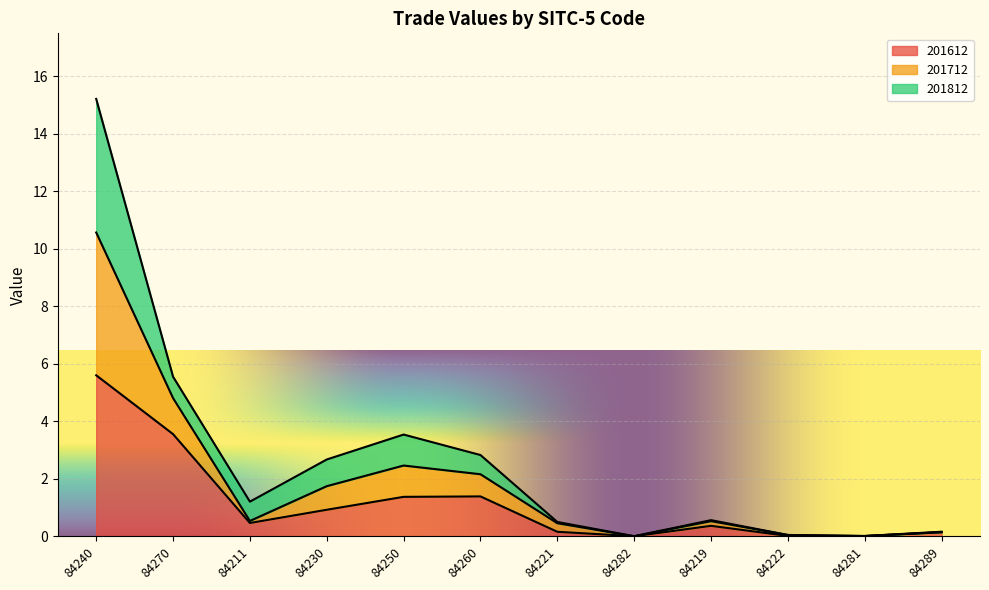

The value of 201612 at 84219 is 0.4. True or false?

True